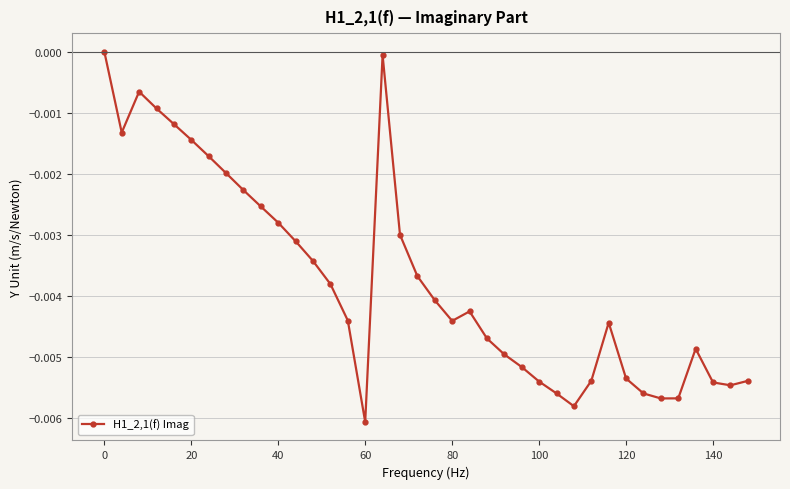

Which category has the lowest value across all series?

60